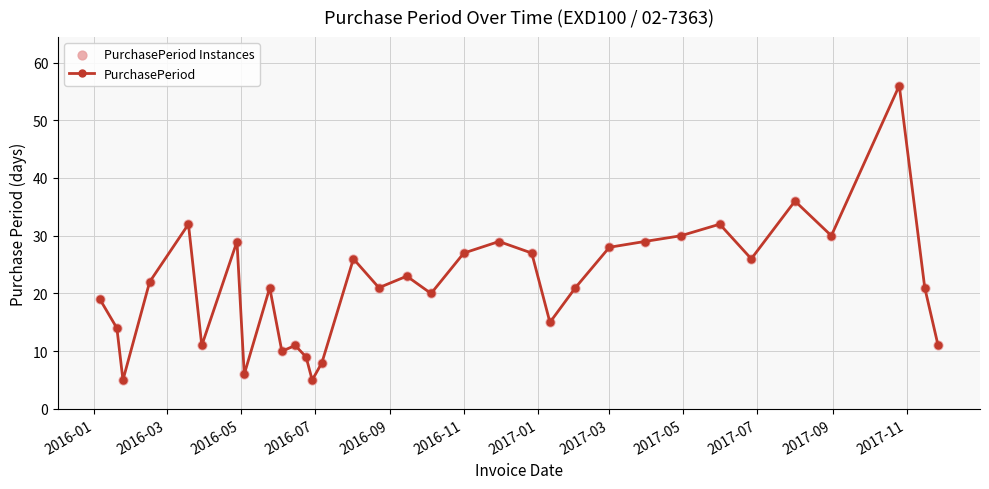

What is the greatest value displayed?

56